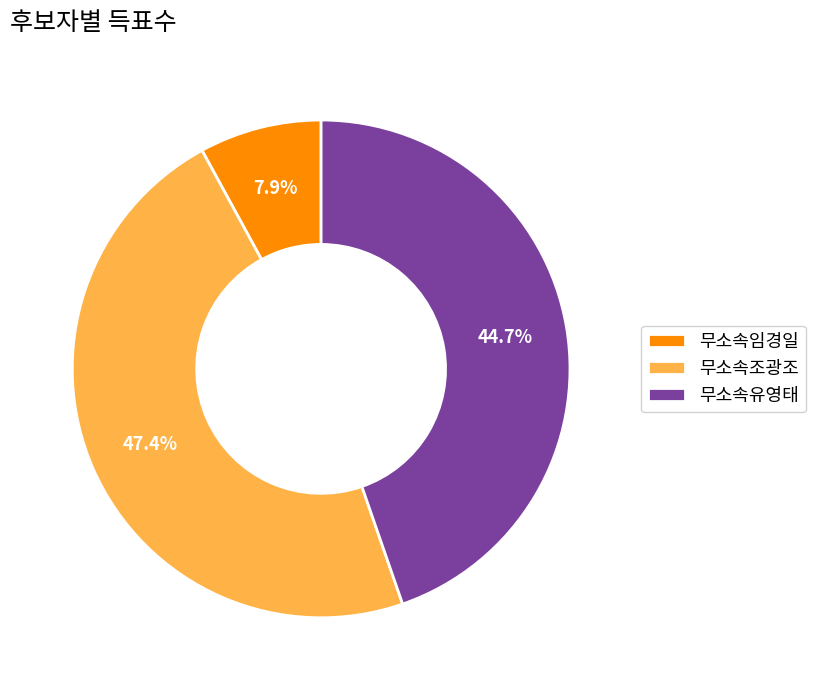

To the nearest percent, what is the average slice percentage?

33%